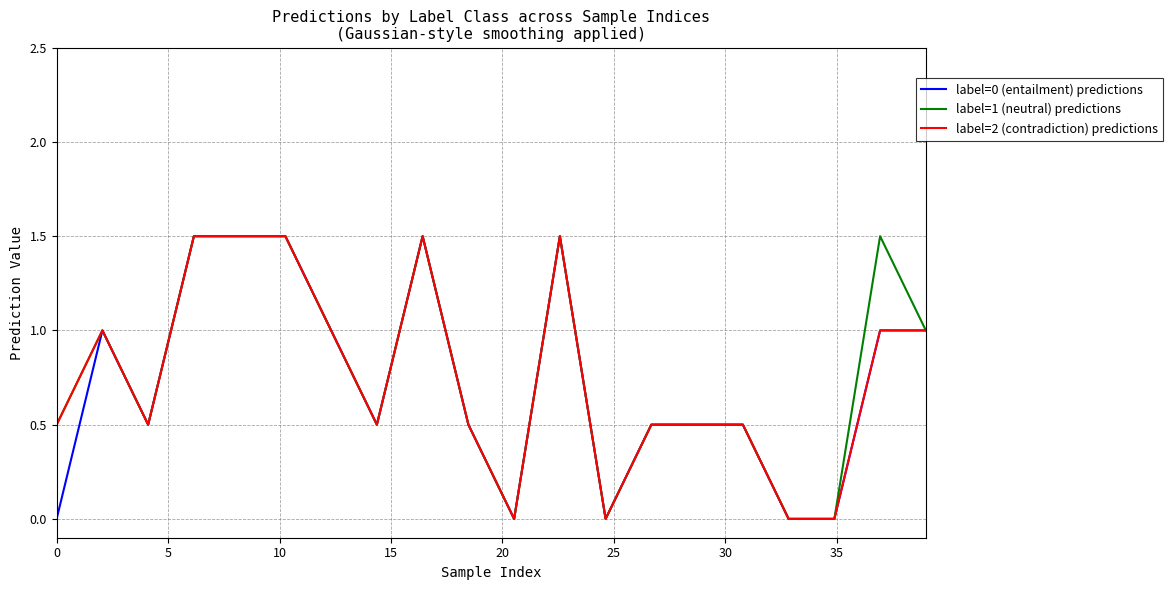

What is the maximum value shown in the chart?

1.5